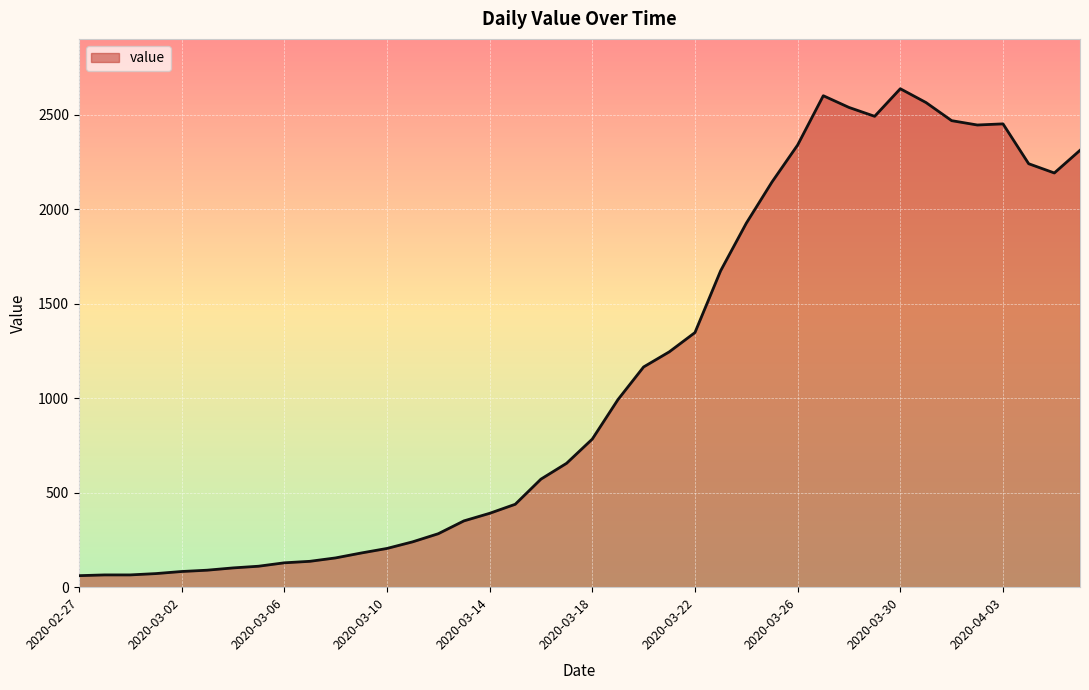

What is the smallest value displayed?

61